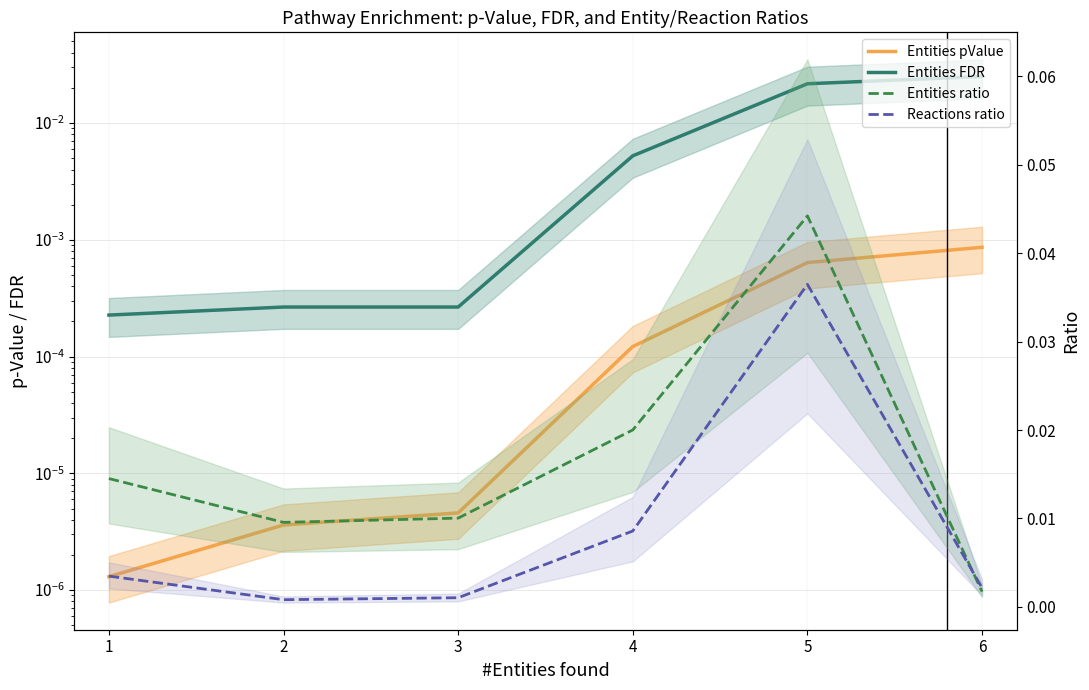

True or false: Entities pValue and Reactions ratio cross at least once.

False